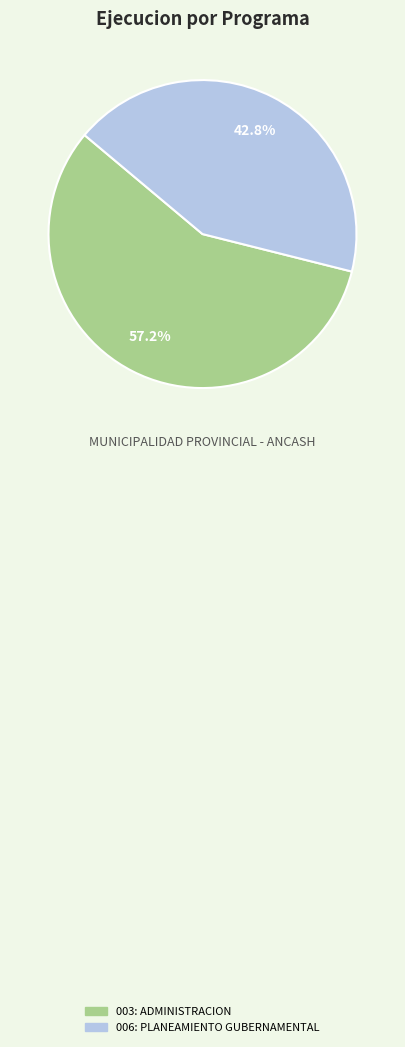

To the nearest percent, what portion does 003: ADMINISTRACION represent?

57%